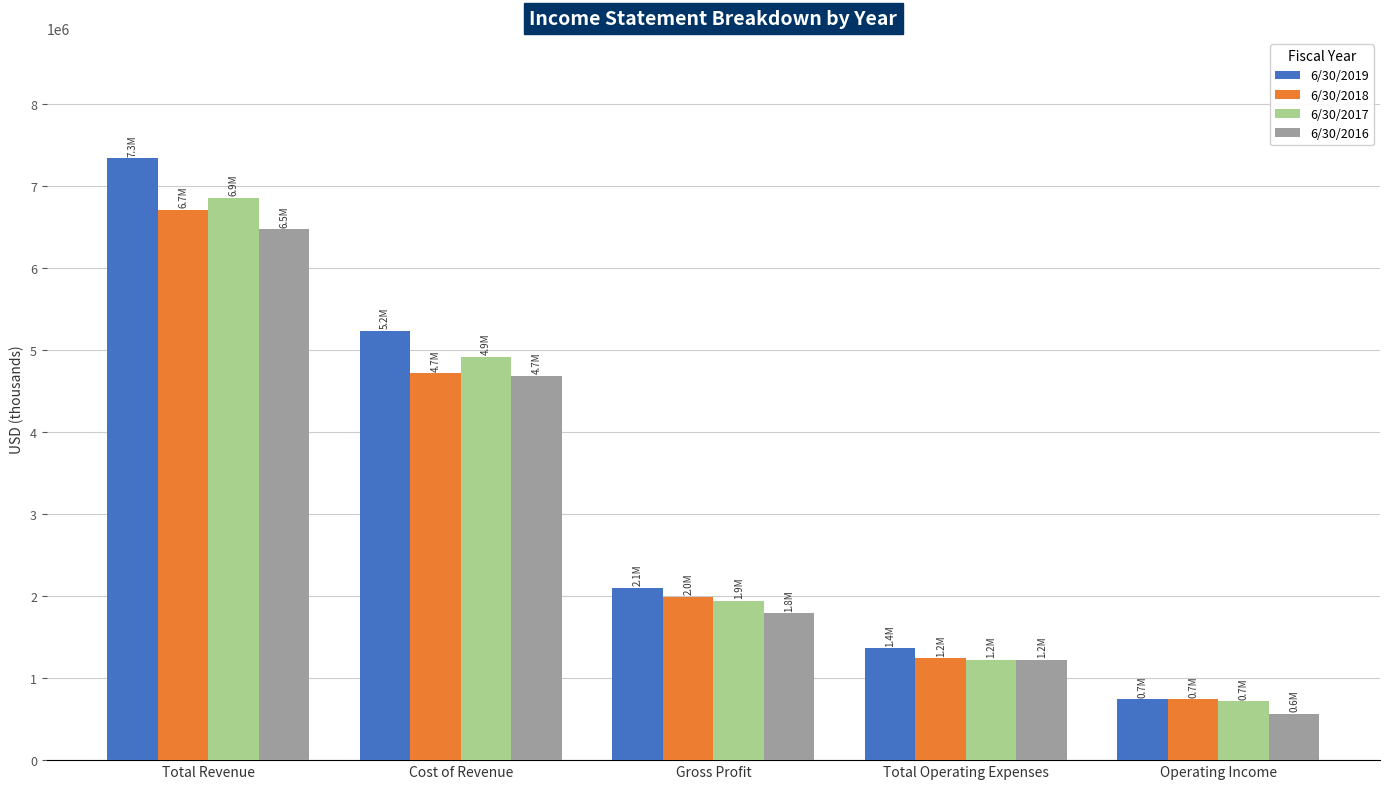

How many values in the 6/30/2016 series are below 1789186?

2